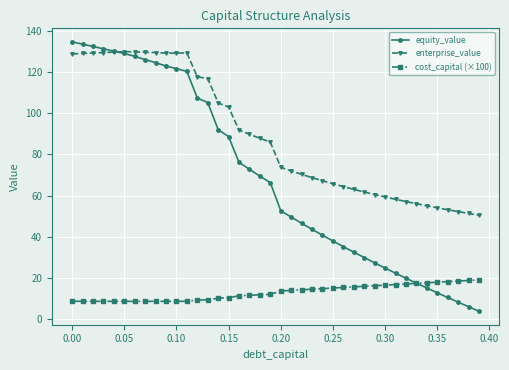

Rank the series by their average value, from lowest to highest.

cost_capital (×100), equity_value, enterprise_value